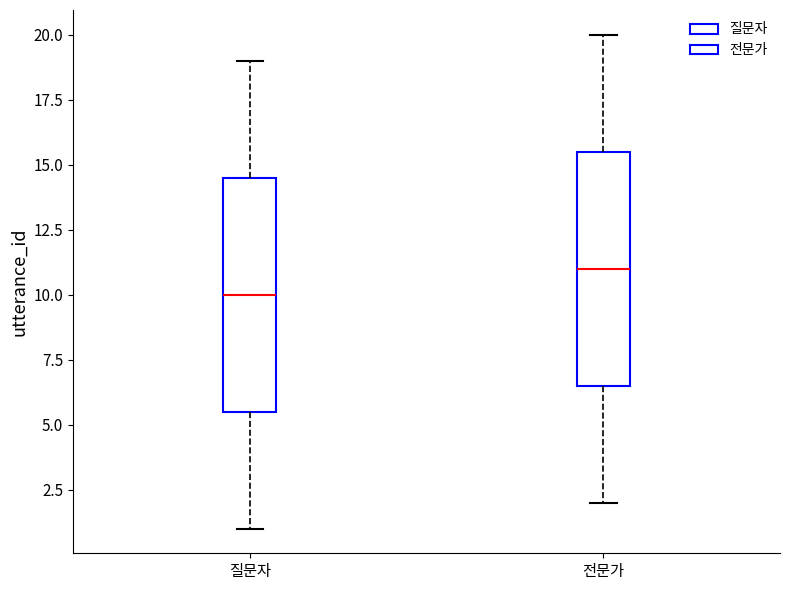

Which box's median line is the highest?

전문가